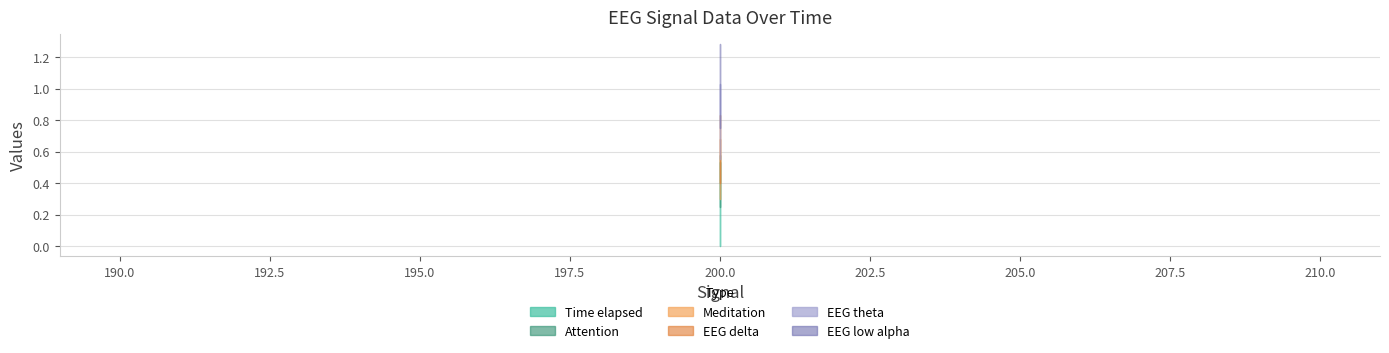

Between 0.25 and 0.3125, which series saw the biggest shift?

Time elapsed